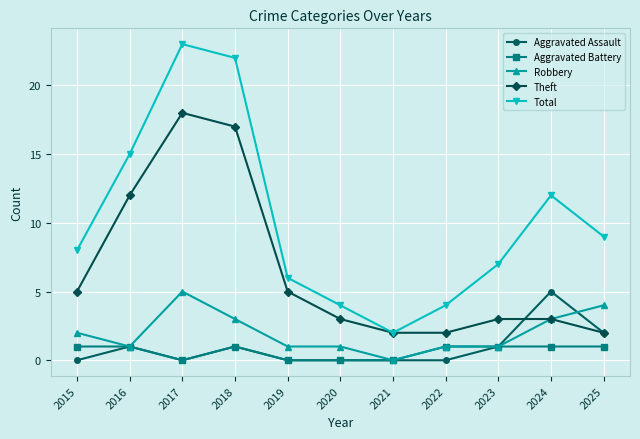

What is the average value of the Total series?

10